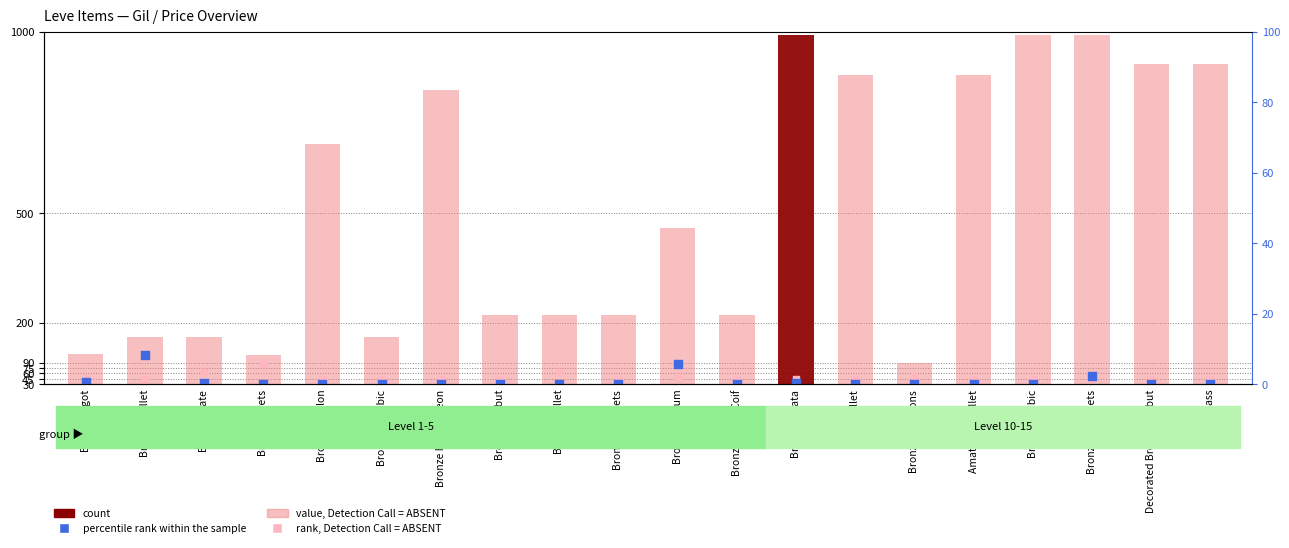

At which category is the sum across all series the highest?

Bronze Gauntlets